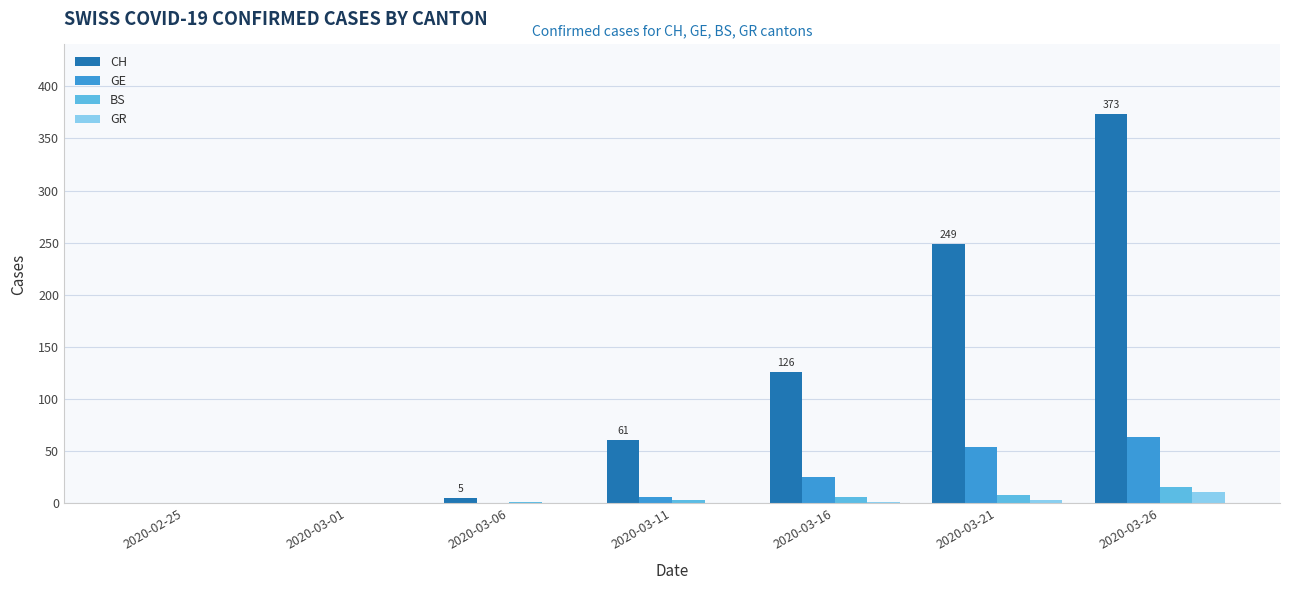

Which series has the widest spread of values?

CH